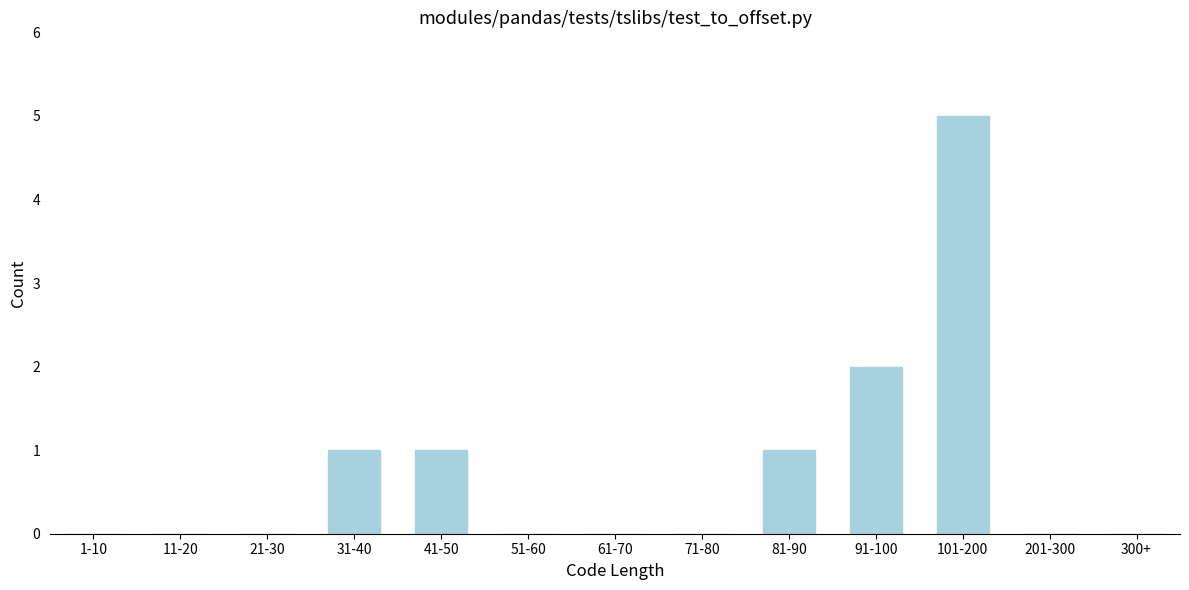

Reading left to right, what are all the values shown in this chart?

1-10=0	11-20=0	21-30=0	31-40=1	41-50=1	51-60=0	61-70=0	71-80=0	81-90=1	91-100=2	101-200=5	201-300=0	300+=0